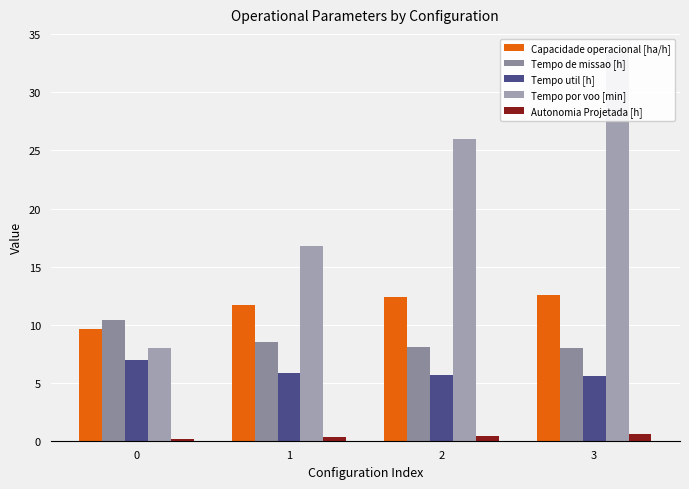

Where is Tempo por voo [min] nearest to the value 20?

1